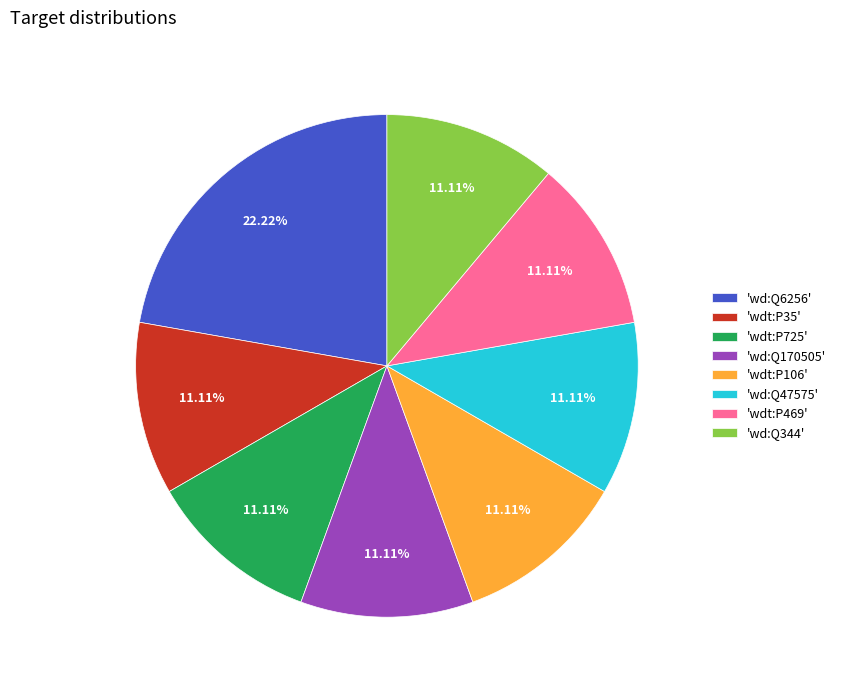

What is the ratio of the value at 'wd:Q170505' to the value at 'wd:Q47575'?

1.0